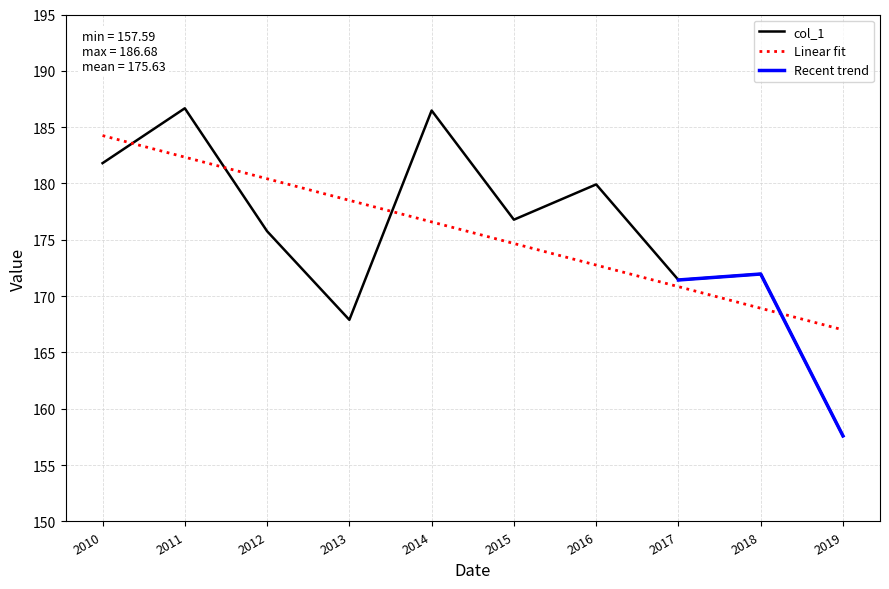

How many interior local valleys (lower than both neighbors) does the data have?

3